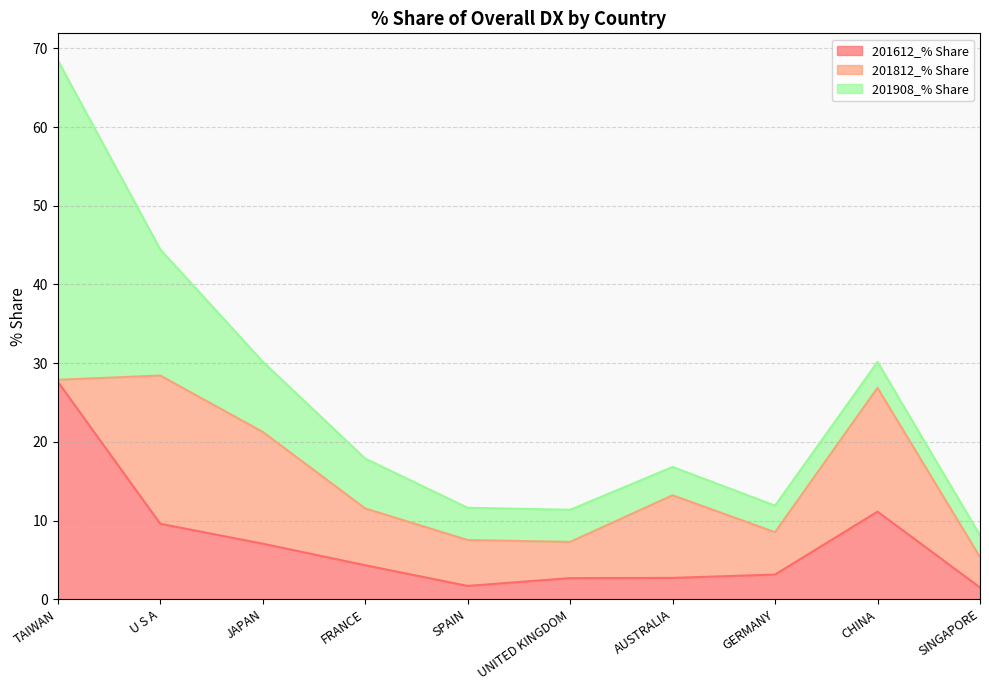

Does the chart display data point markers on the line(s)?

No